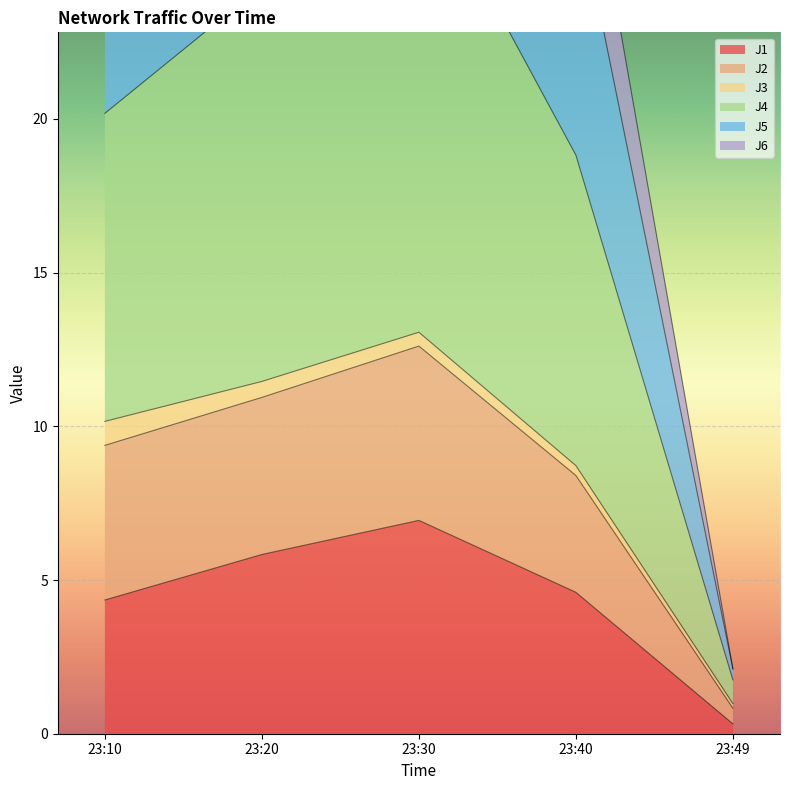

The J1 series shows 5.7 at 23:10. True or false?

False